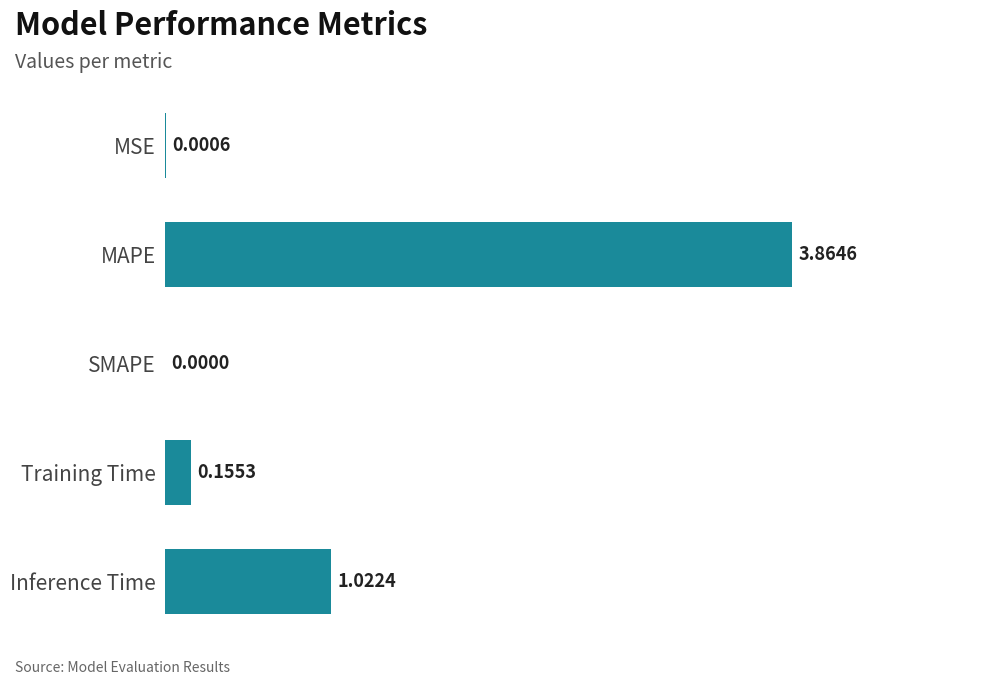

Which has a higher value, Inference Time or MSE?

Inference Time